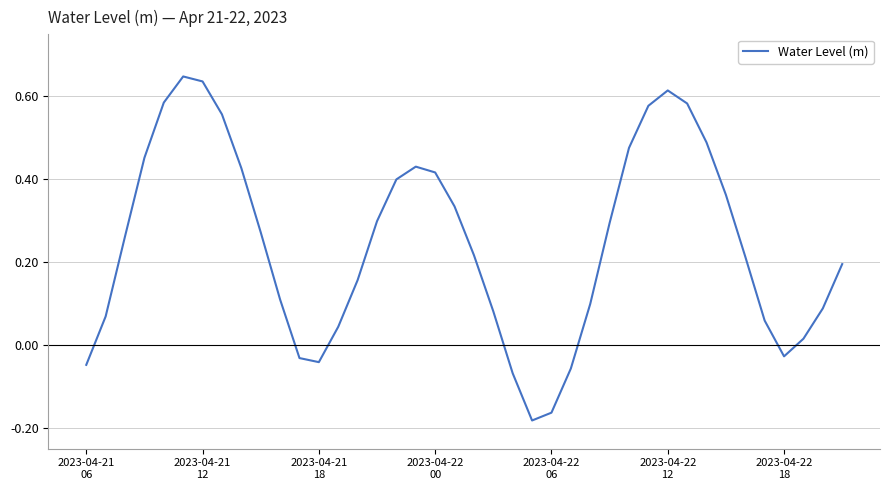

What is the difference between the maximum and minimum values?

0.8